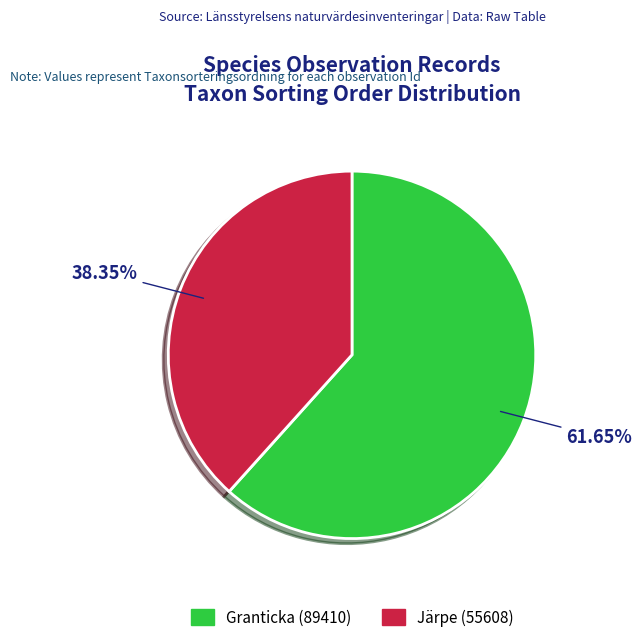

Rank the categories by value from lowest to highest.

Järpe (55608), Granticka (89410)